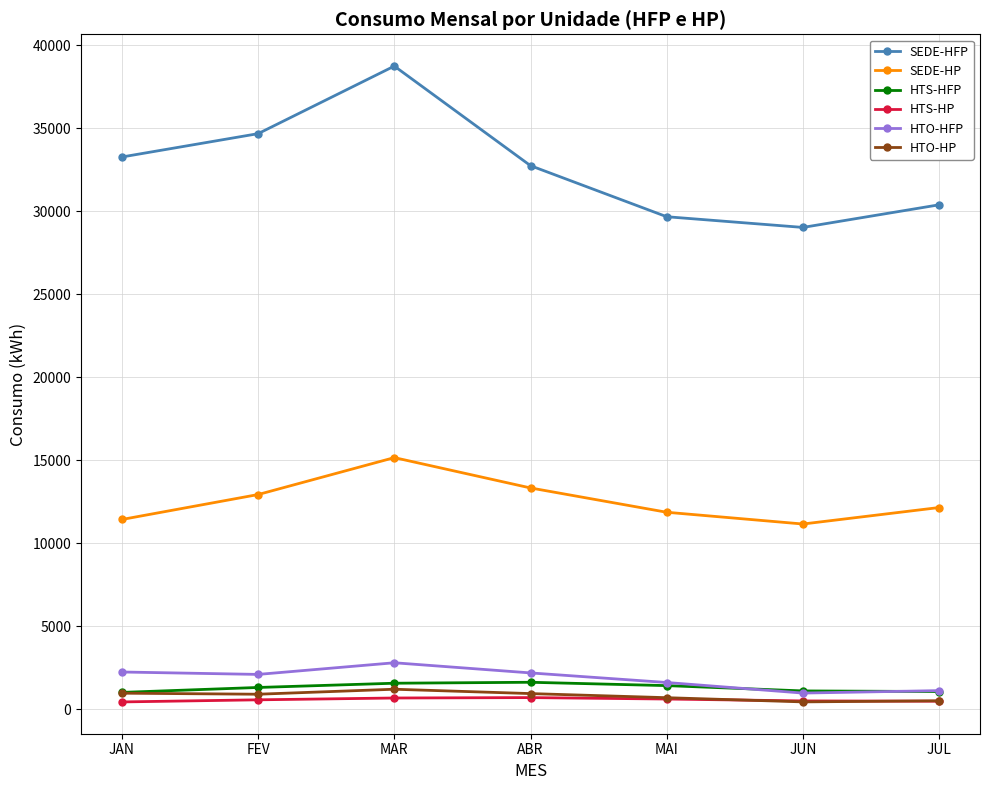

True or false: HTO-HFP and HTS-HP intersect in this chart.

False